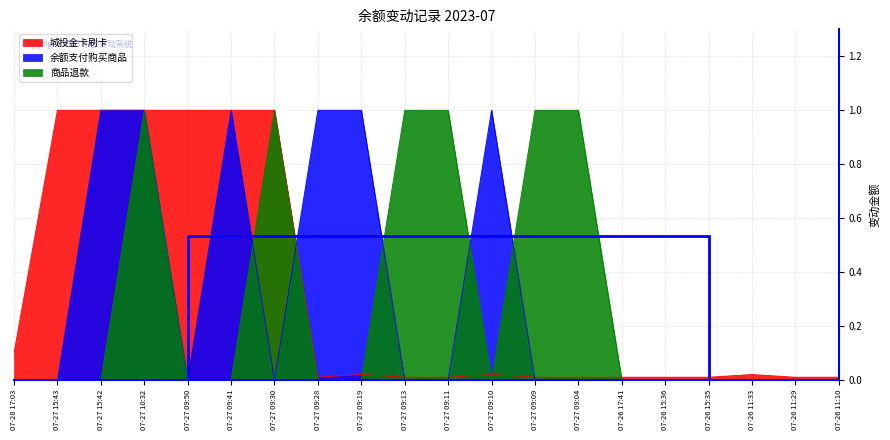

The value of 商品退款 at 07-27 15:43 is -0.6. True or false?

False